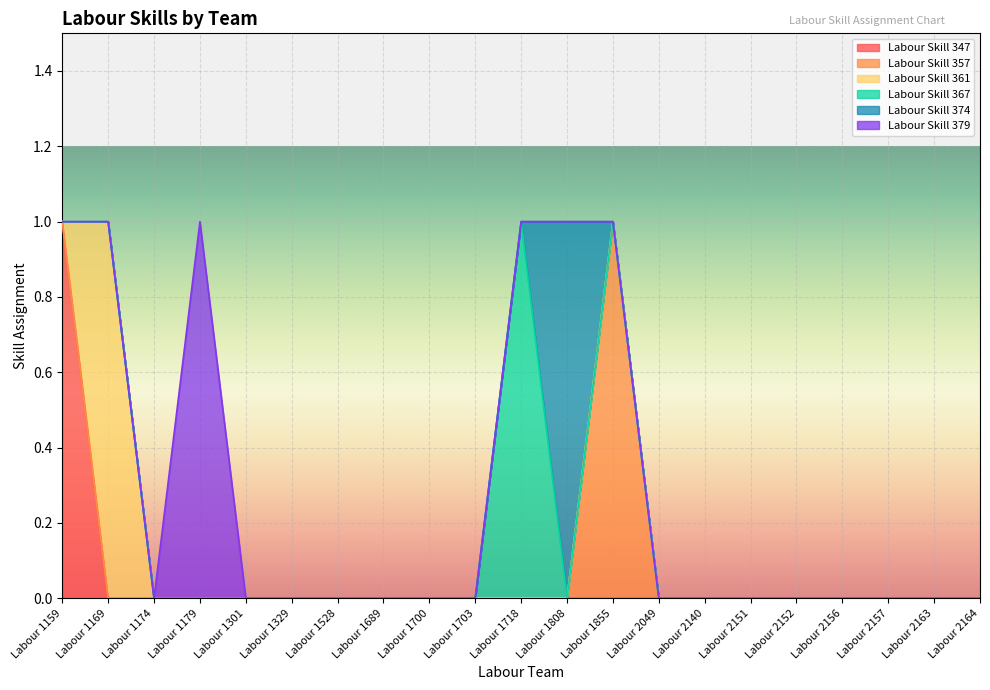

At which label does Labour Skill 347 reach its minimum?

Labour 1169